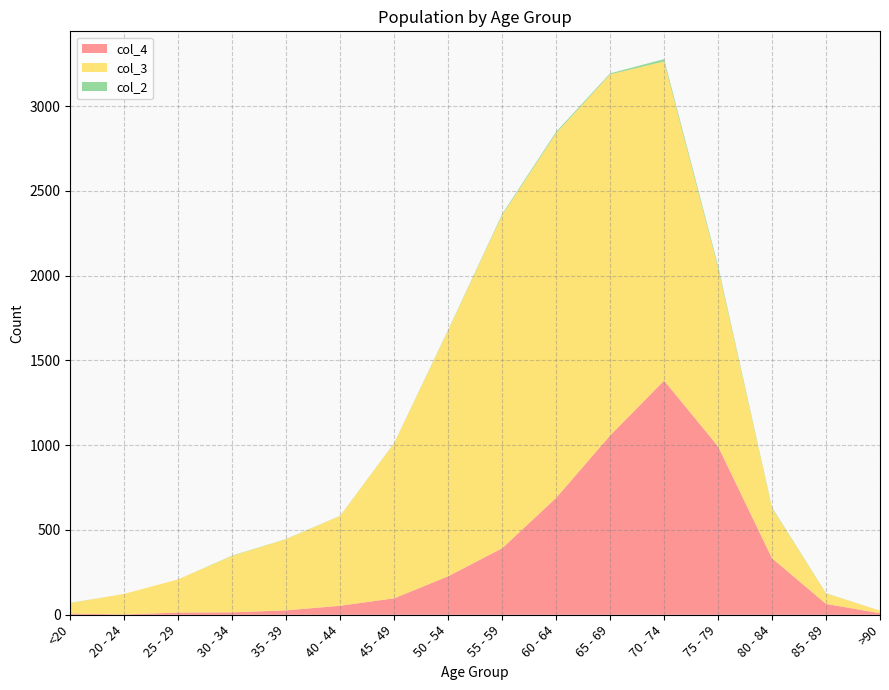

Reading right to left, extract all data points from this chart.

col_4: 9	64	333	993	1381	1057	689	392	227	97	53	26	14	13	2	7
col_3: 15	62	296	1053	1882	2130	2151	1965	1450	915	530	420	333	196	121	62
col_2: 0	1	4	12	14	6	8	6	3	1	1	1	2	0	0	1